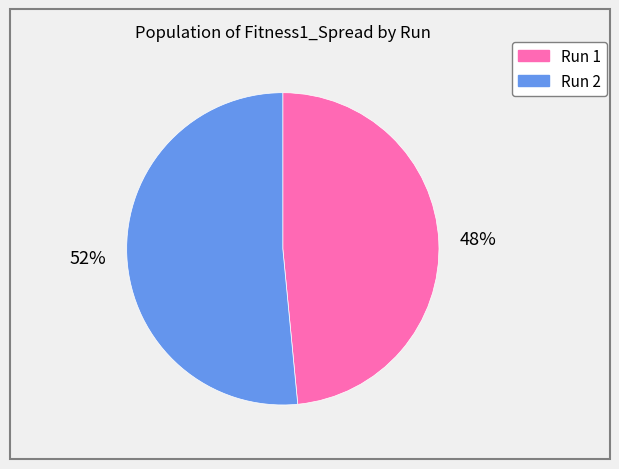

To the nearest percent, what is the combined percentage of Run 1 and Run 2?

100%